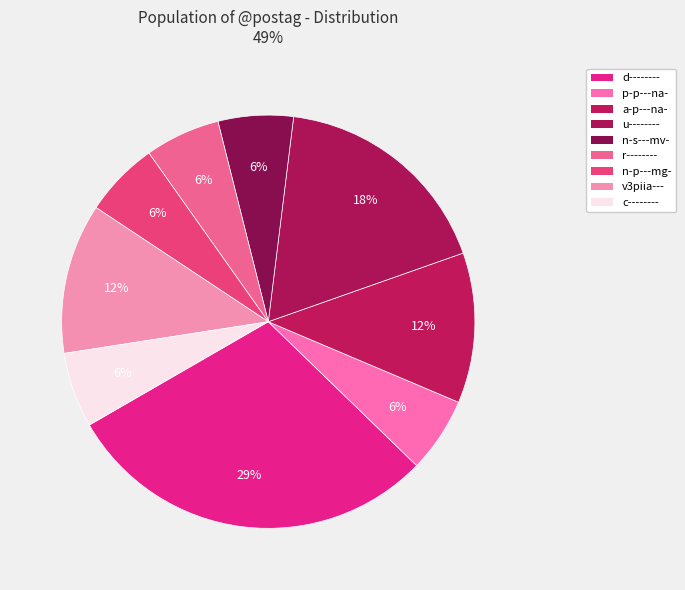

To the nearest percent, what is the combined percentage of v3piia--- and d--------?

41%